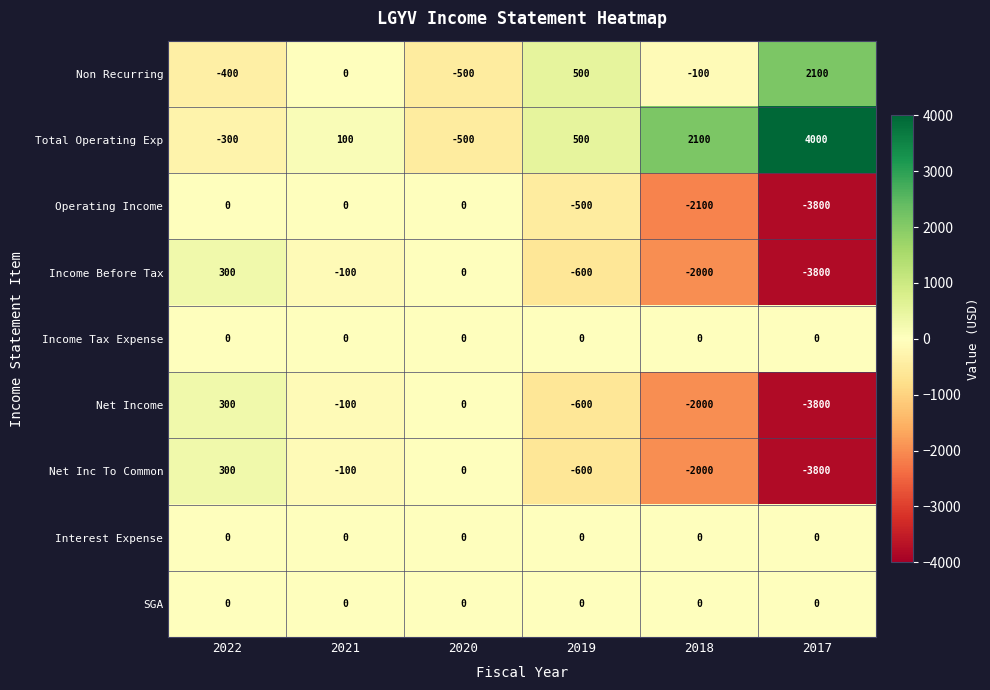

Which series has the widest spread of values?

Total Operating Exp